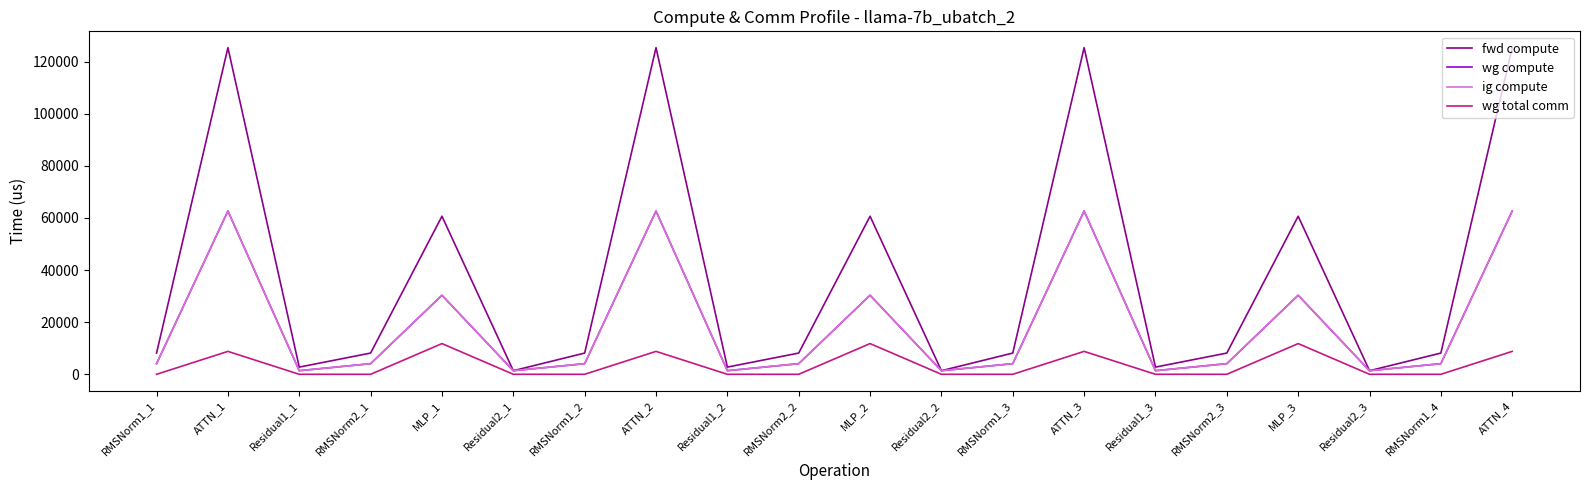

How many lines are shown in the chart?

4